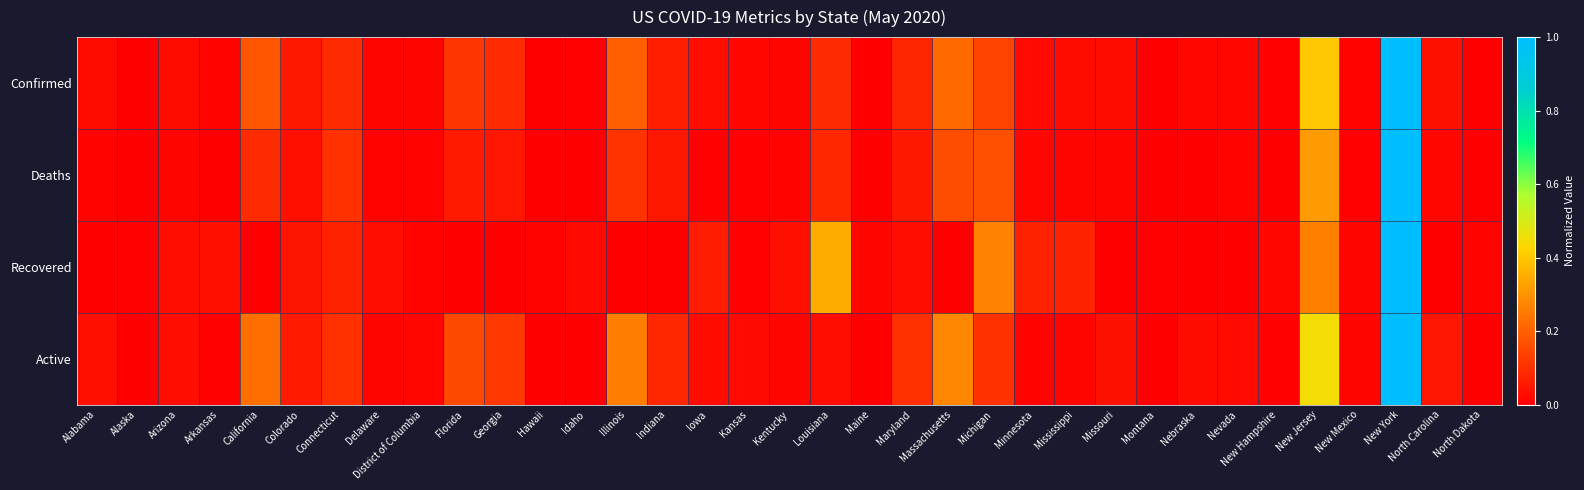

At which category is the sum across all series the highest?

New York